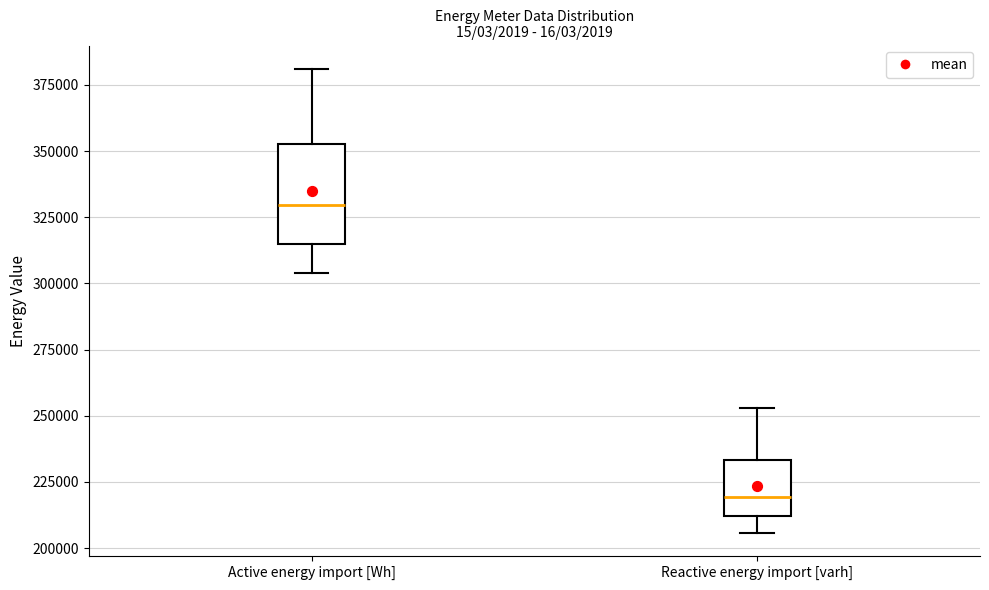

Which box's median line is the highest?

Active energy import [Wh]